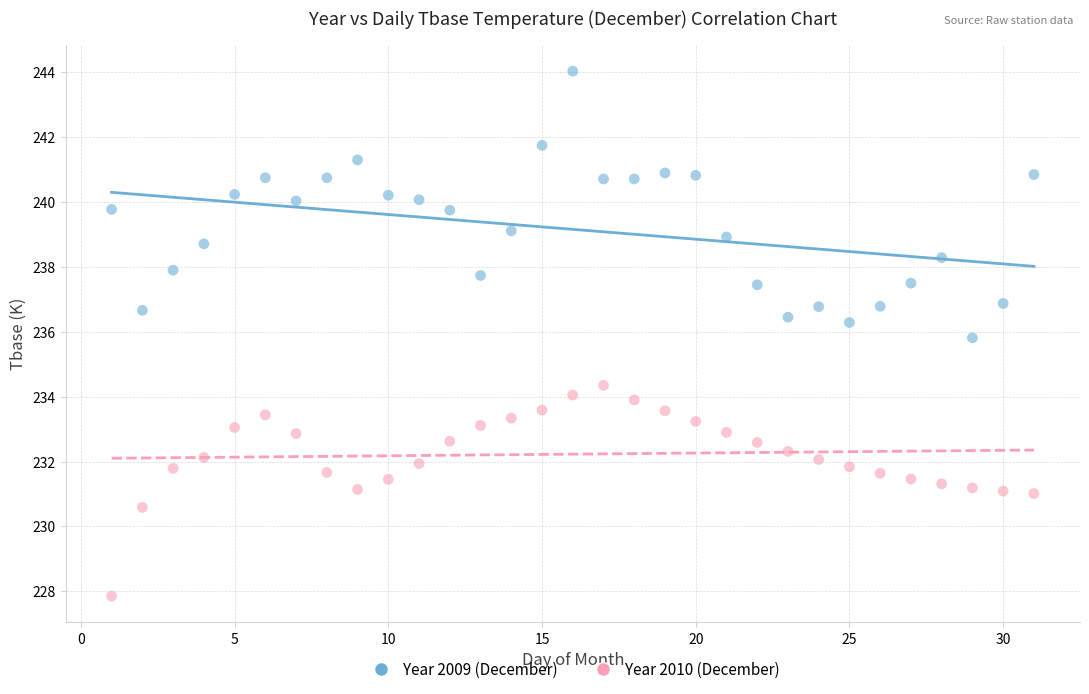

Across all data points, what is the range of X values (max minus min)?

30.0